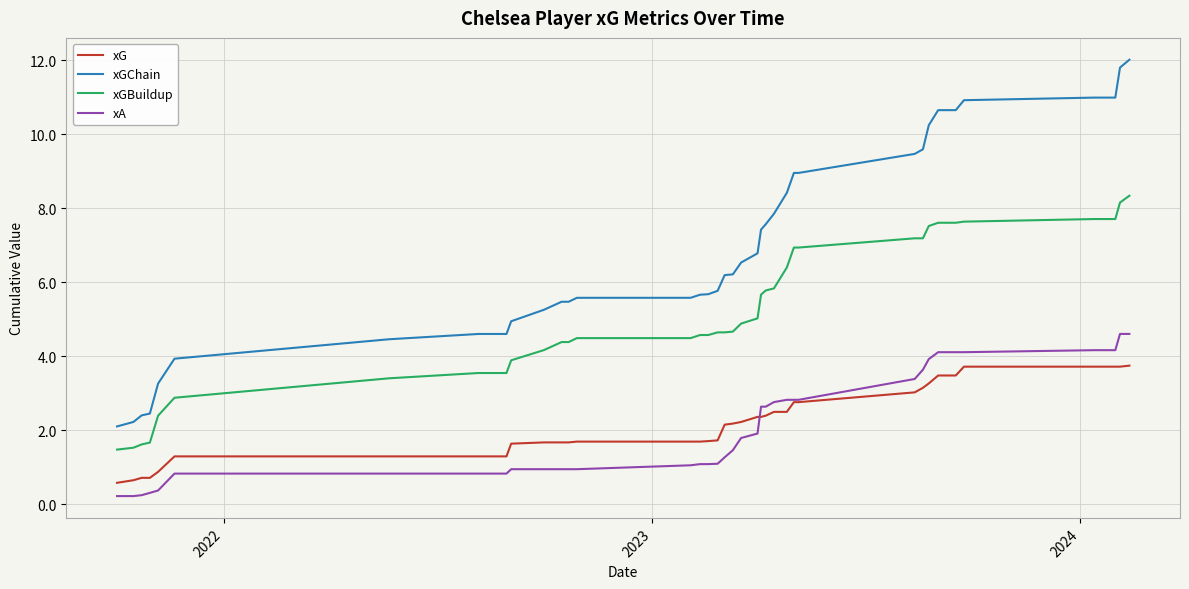

Rank the series by their maximum value, from highest to lowest.

xGChain, xGBuildup, xA, xG